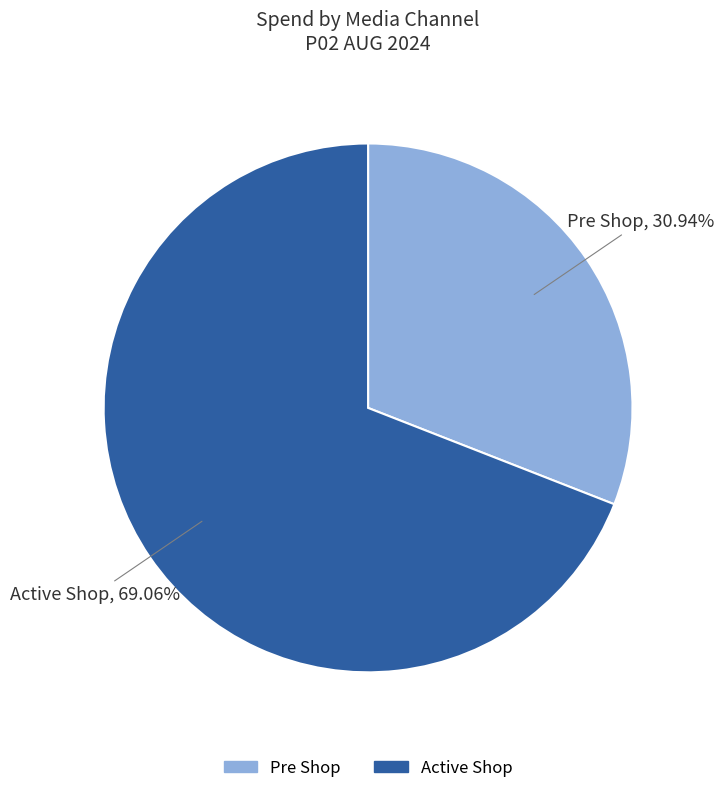

Is there any slice that represents more than half of the pie?

Yes